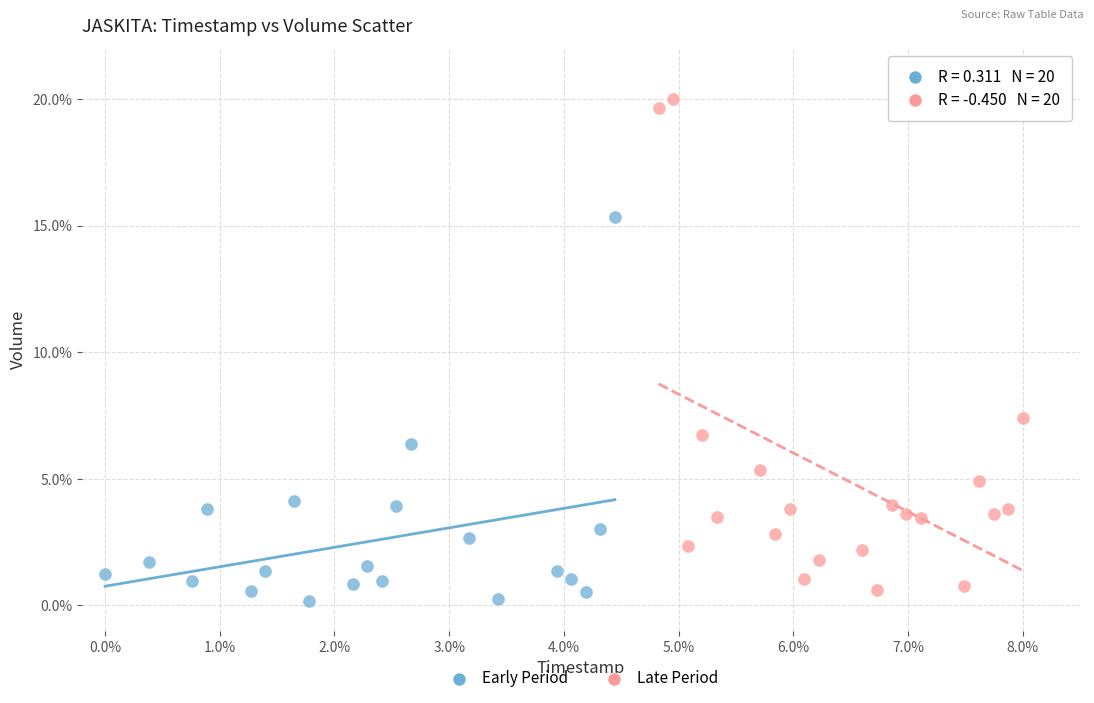

What are all the series names shown in the legend?

Early Period, Late Period